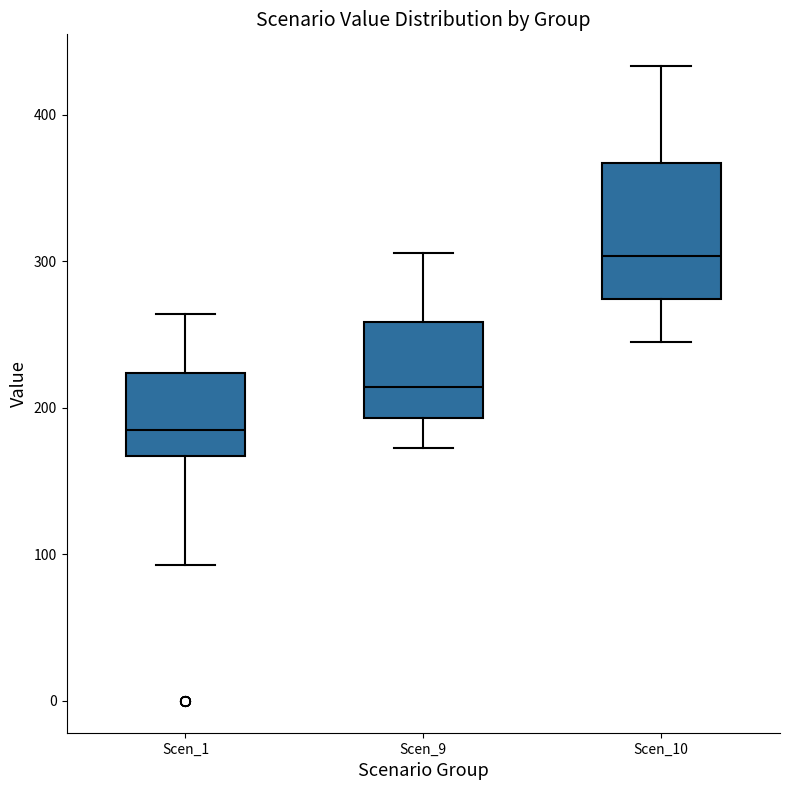

Where does the lower whisker of the box for Scen_1 end on the y-axis? The values are not printed on the chart, so give them approximately, as read against the axis.

90